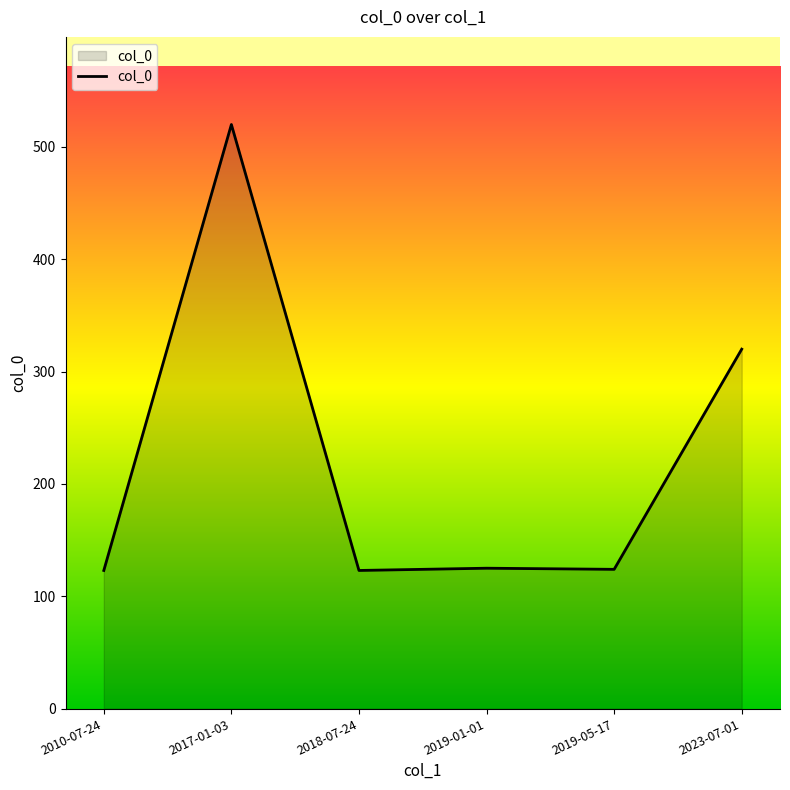

What is the maximum value shown in the chart?

520